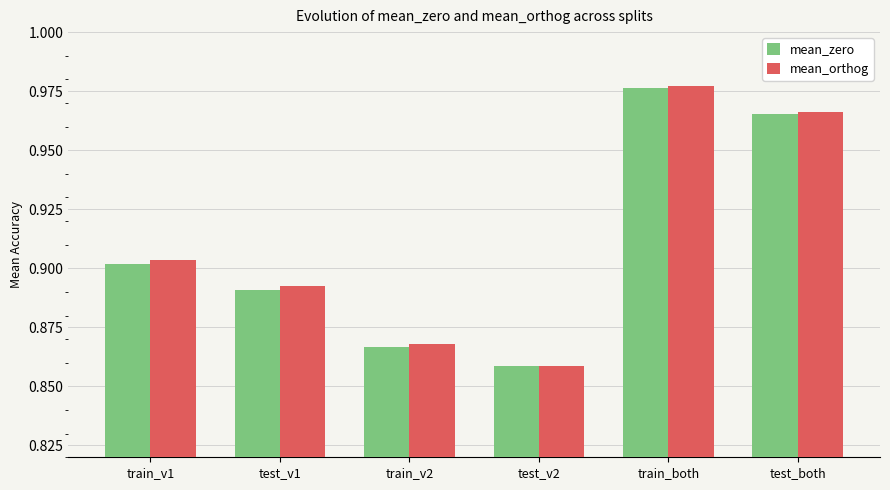

Which series changed the most between train_v2 and test_v2?

mean_orthog